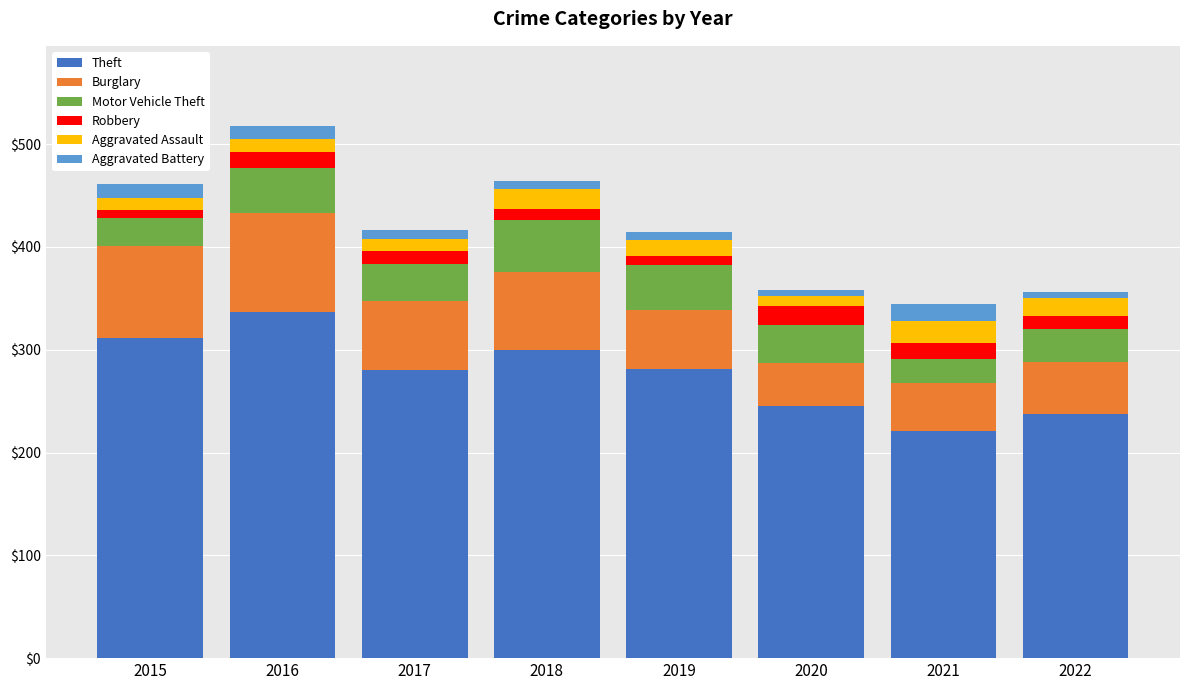

What is the maximum value for Theft?

337